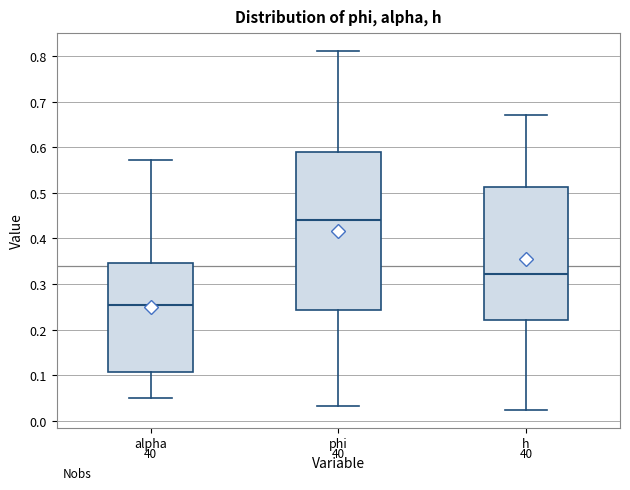

Reading left to right, transcribe this box plot: for each box, give where its median line is, the range the box spans, and where its two whiskers end, as read against the y-axis. The values are not printed on the chart, so give them approximately, as read against the axis.

alpha: median 0.25, box 0.11 to 0.35, whiskers 0.05 to 0.57
phi: median 0.44, box 0.24 to 0.59, whiskers 0.03 to 0.81
h: median 0.32, box 0.22 to 0.51, whiskers 0.02 to 0.67